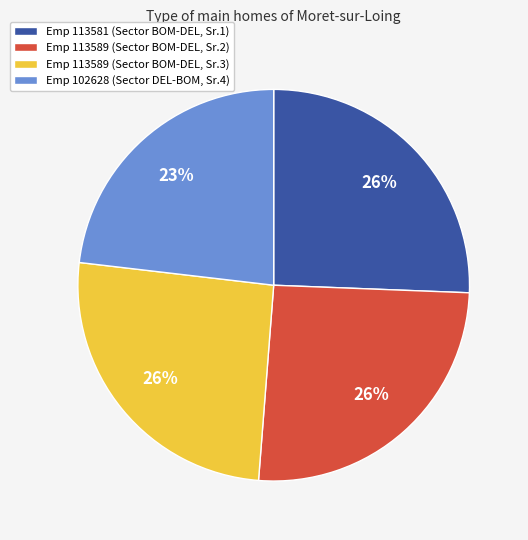

To the nearest percent, what portion does Emp 113581 (Sector BOM-DEL, Sr.1) represent?

26%